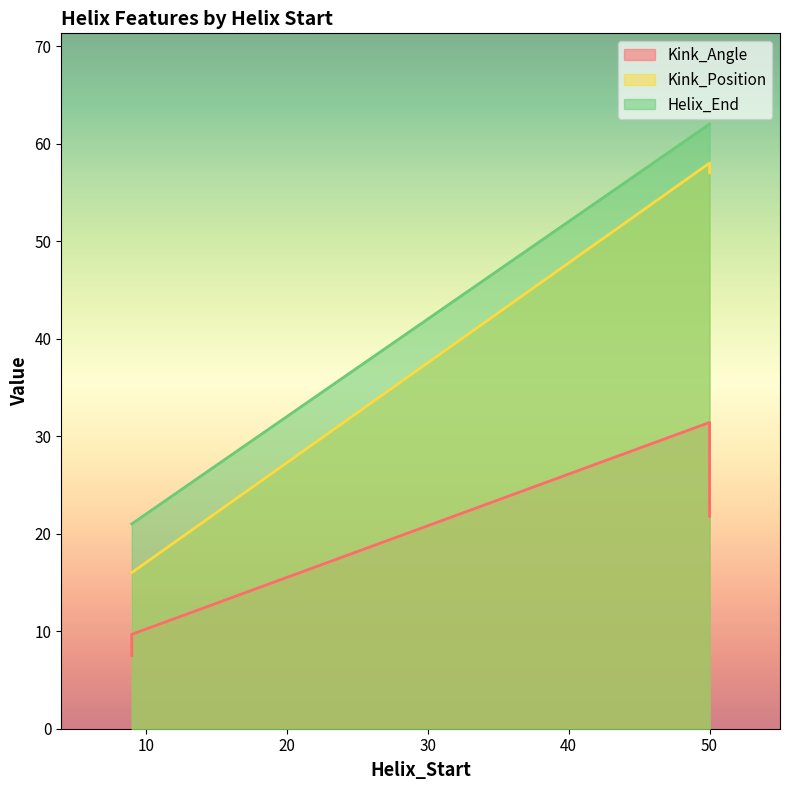

True or false: Kink_Position has a value of 58.0 at 50.

True